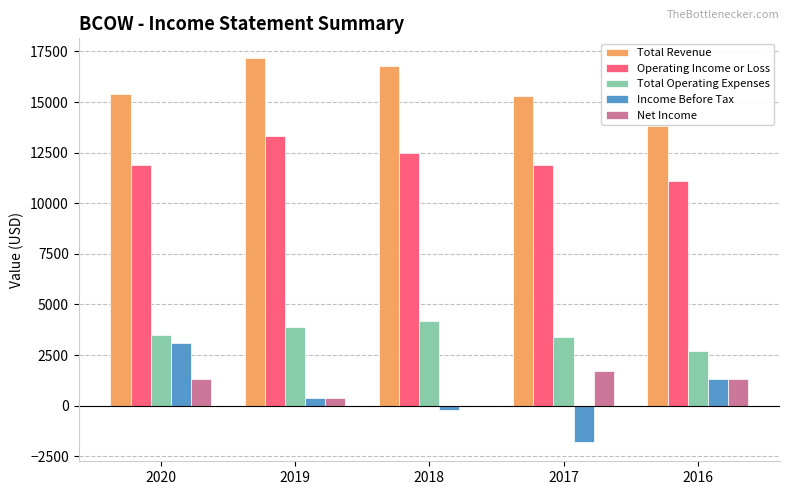

How many data points does each series have?

5